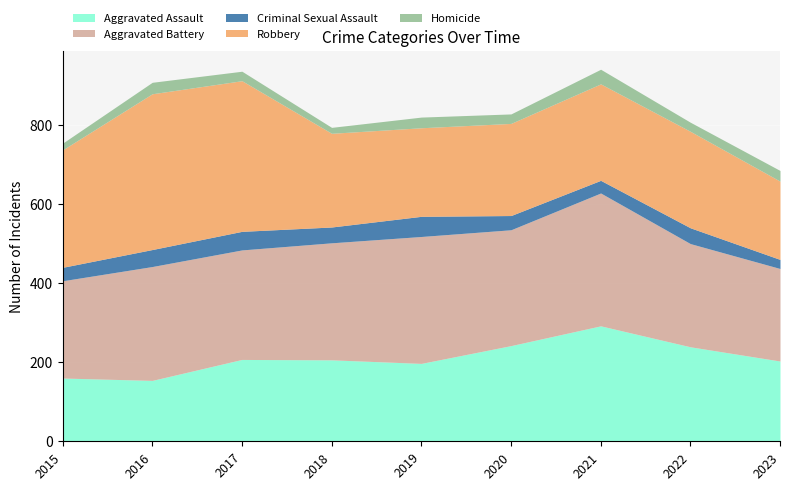

In Robbery, how many points are lower than both neighbors (excluding endpoints)?

1